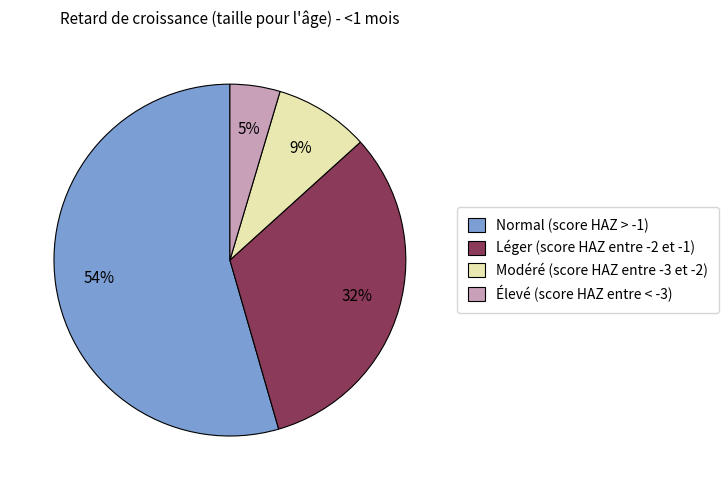

To the nearest percent, what is the average slice percentage?

25%